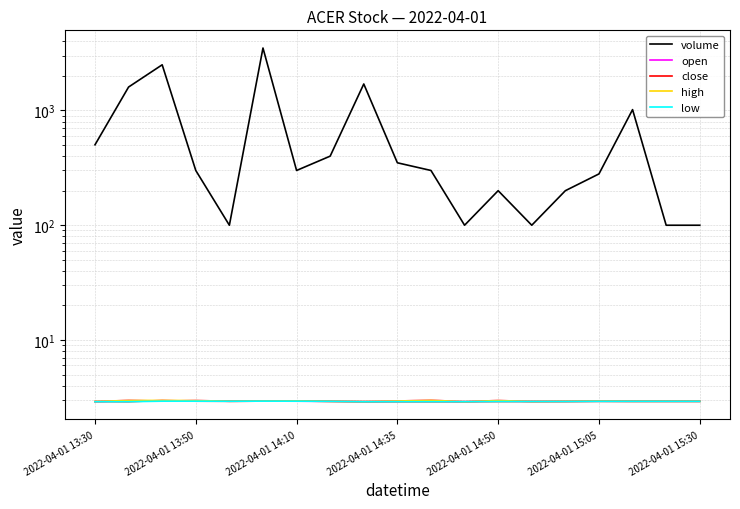

List the labels in order of open value, largest first.

10, 2022-04-01 13:50, 2022-04-01 14:35, 12, 9, 2022-04-01 15:05, 2022-04-01 14:10, 2022-04-01 15:30, 15, 2022-04-01 14:50, 7, 14, 16, 17, 18, 8, 13, 2022-04-01 13:30, 11